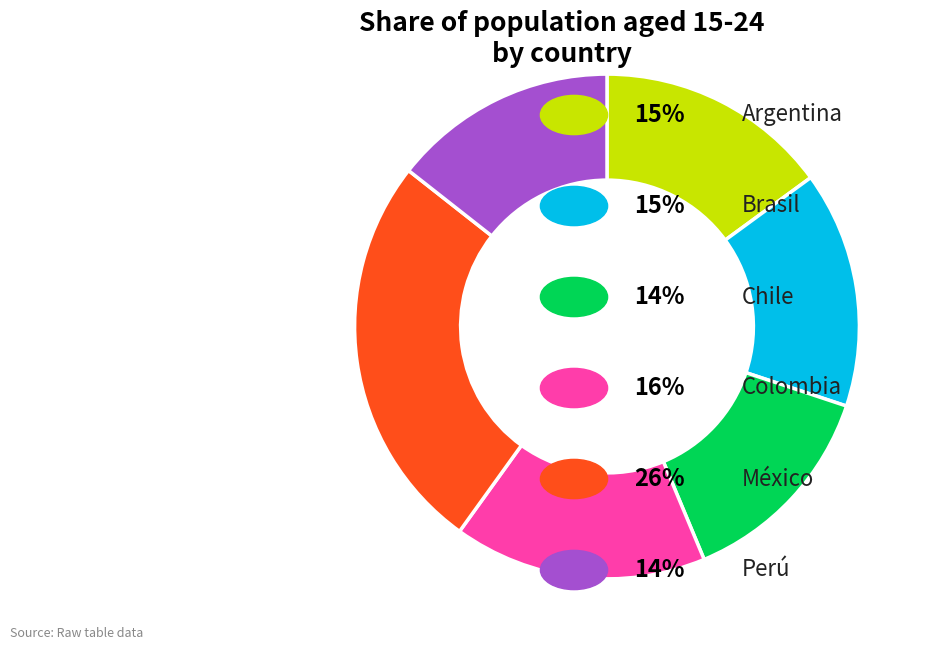

Is there any slice that represents more than half of the pie?

No